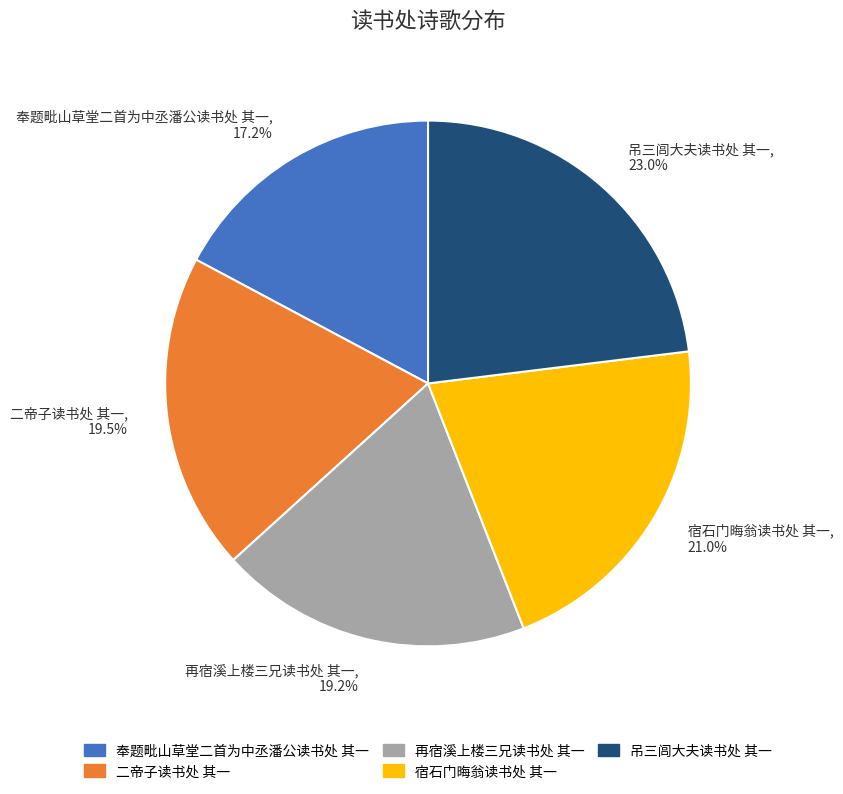

Which has a higher value, 二帝子读书处 其一 or 宿石门晦翁读书处 其一?

宿石门晦翁读书处 其一